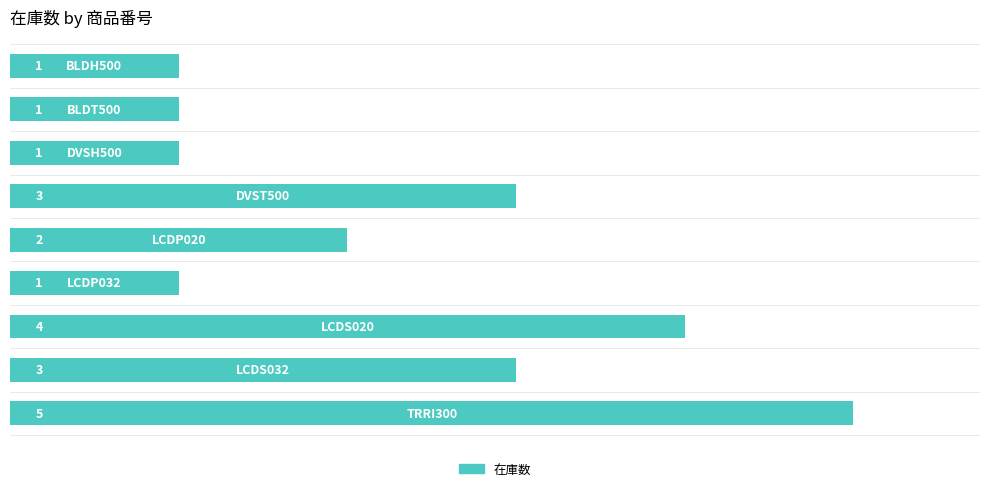

Reading bottom to top, transcribe all the data shown in this chart.

5	3	4	1	2	3	1	1	1